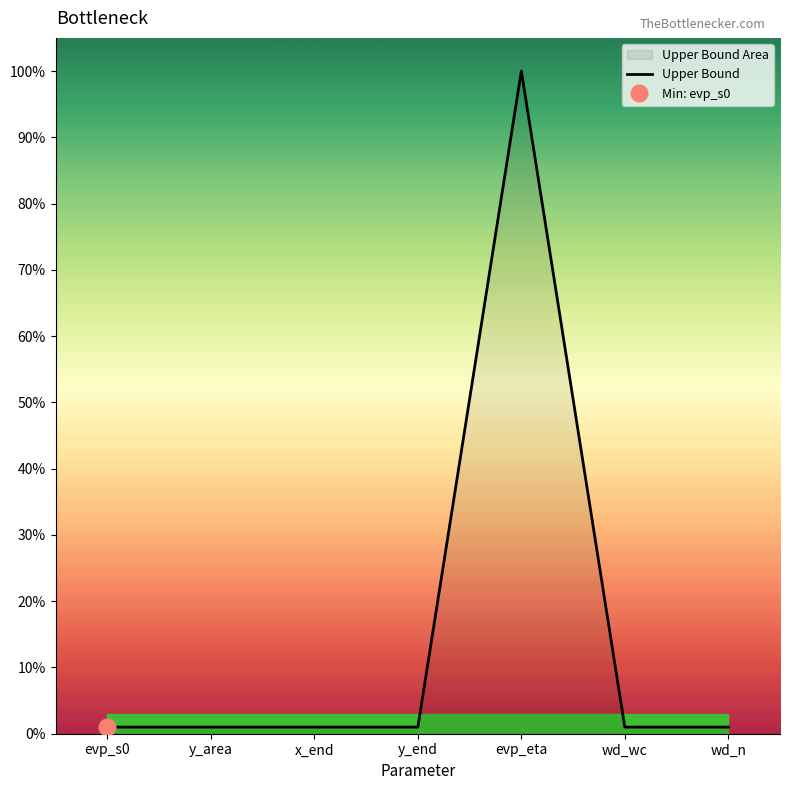

True or false: the data shows 2784 at evp_eta.

False